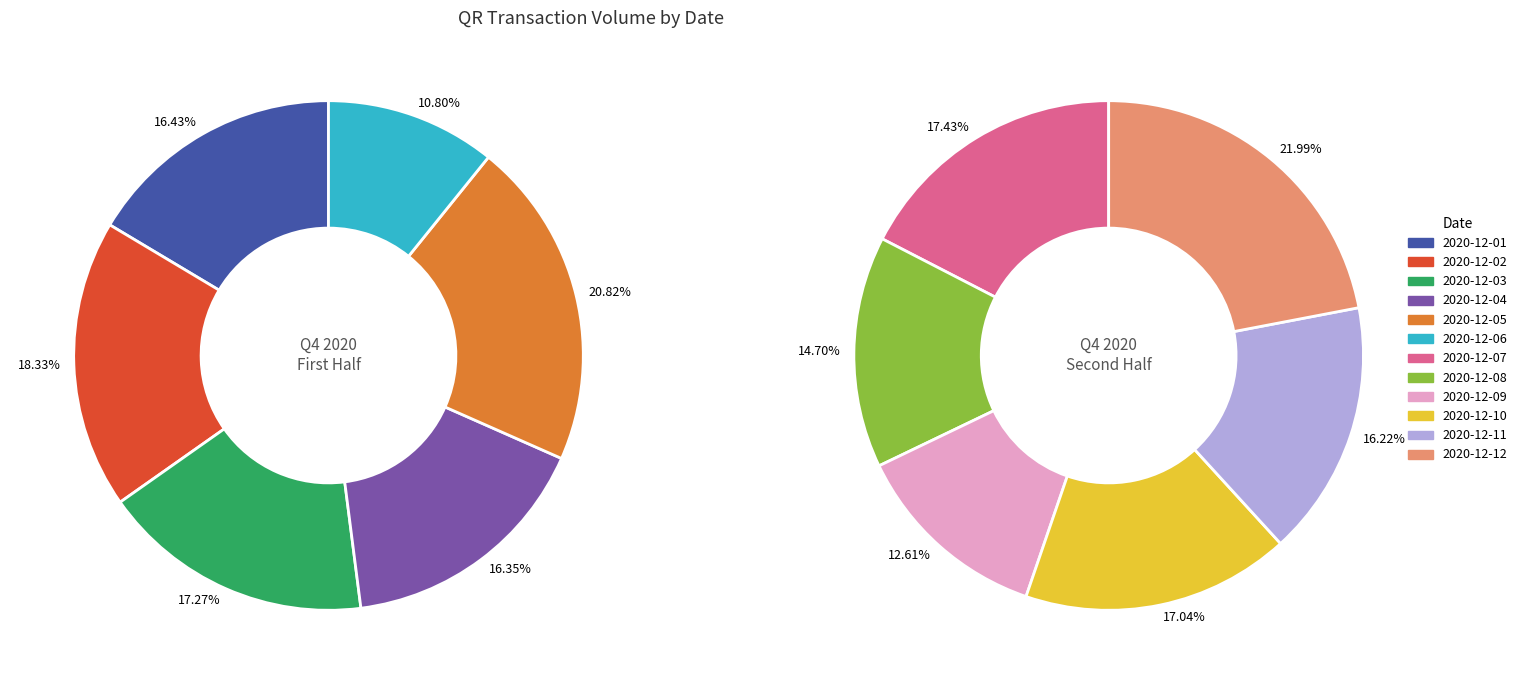

Does 2020-12-08 account for over 50% of the chart?

No